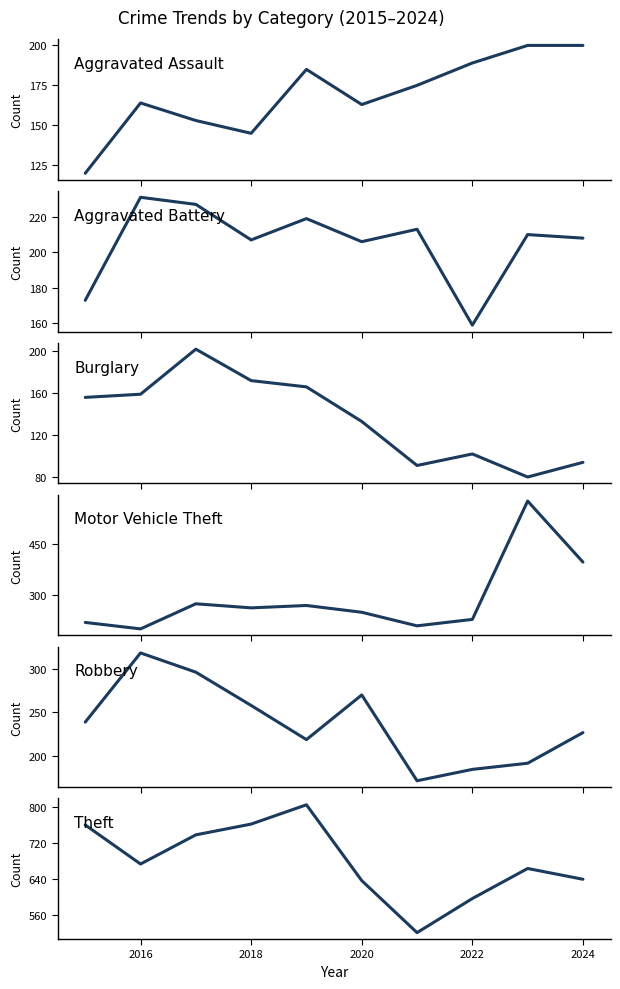

In Theft, how many points are lower than both neighbors (excluding endpoints)?

2